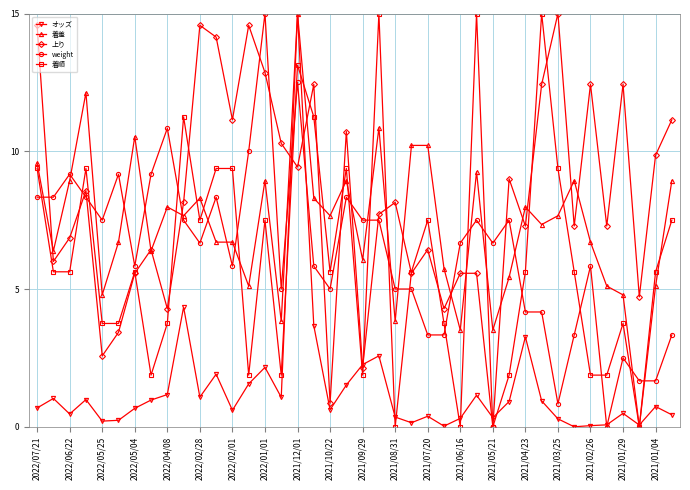

What is the greatest value displayed?

15.0